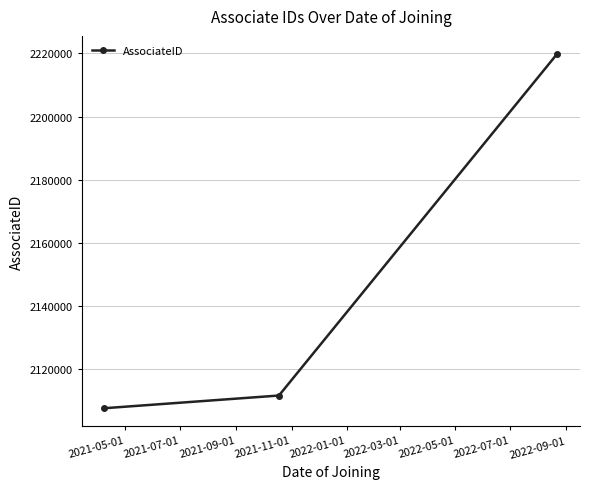

What is the value of the 2nd point from the left?

2111758